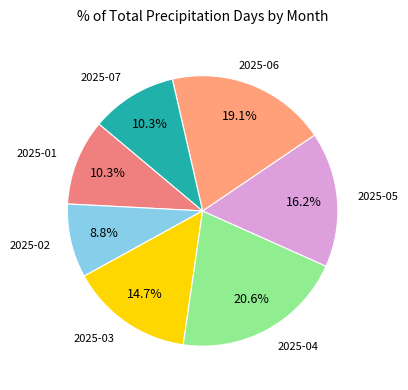

How many slices are in this pie chart?

7